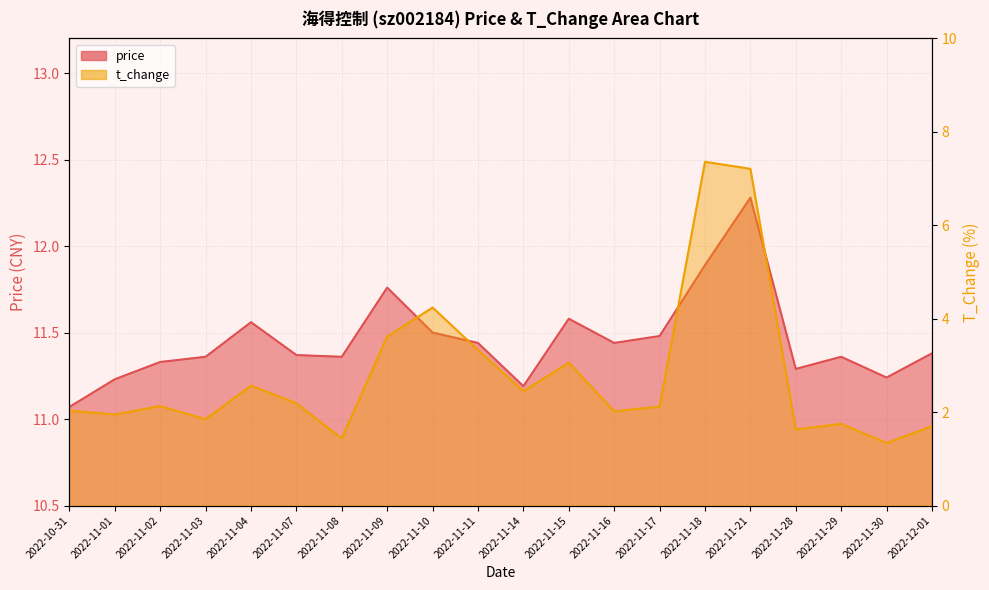

How many data points does each series have?

20